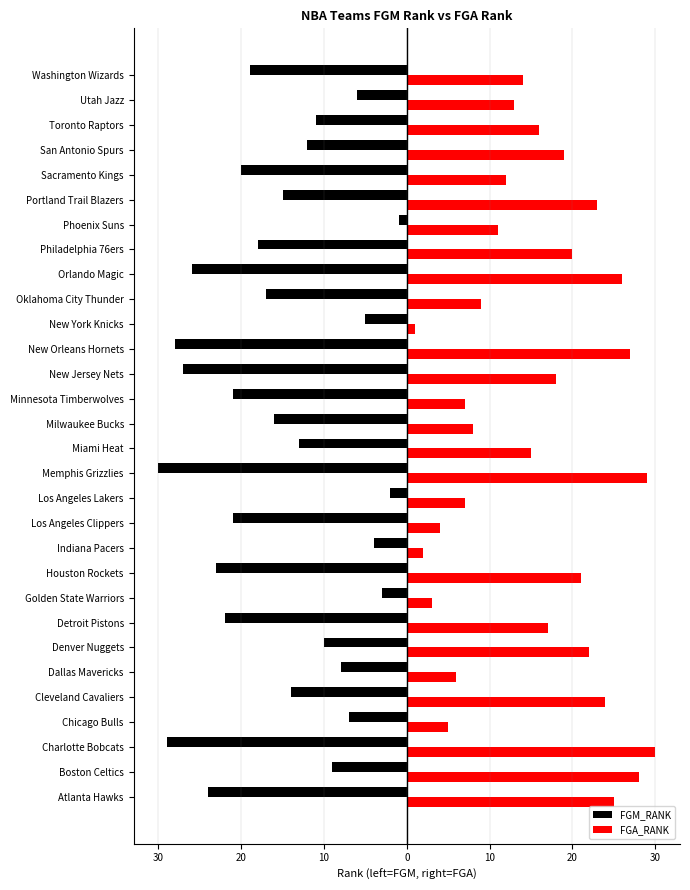

What is the average value of the FGM_RANK series?

-15